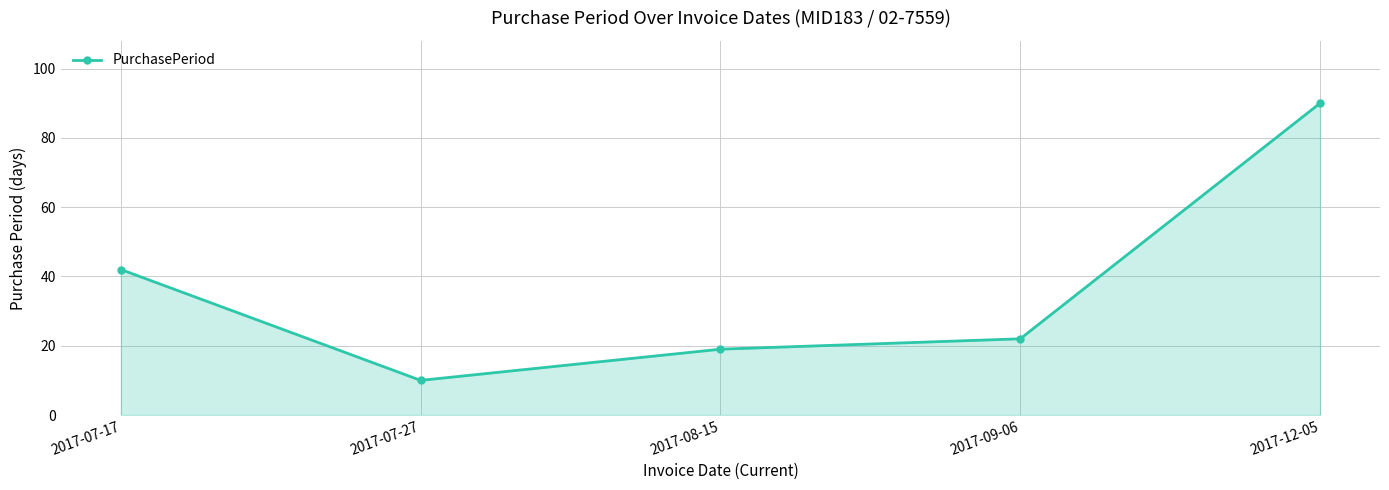

How many lines are shown in the chart?

1